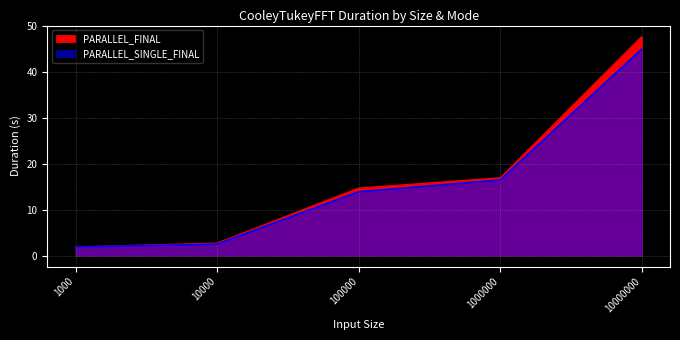

What are all the series names shown in the legend?

PARALLEL_FINAL, PARALLEL_SINGLE_FINAL